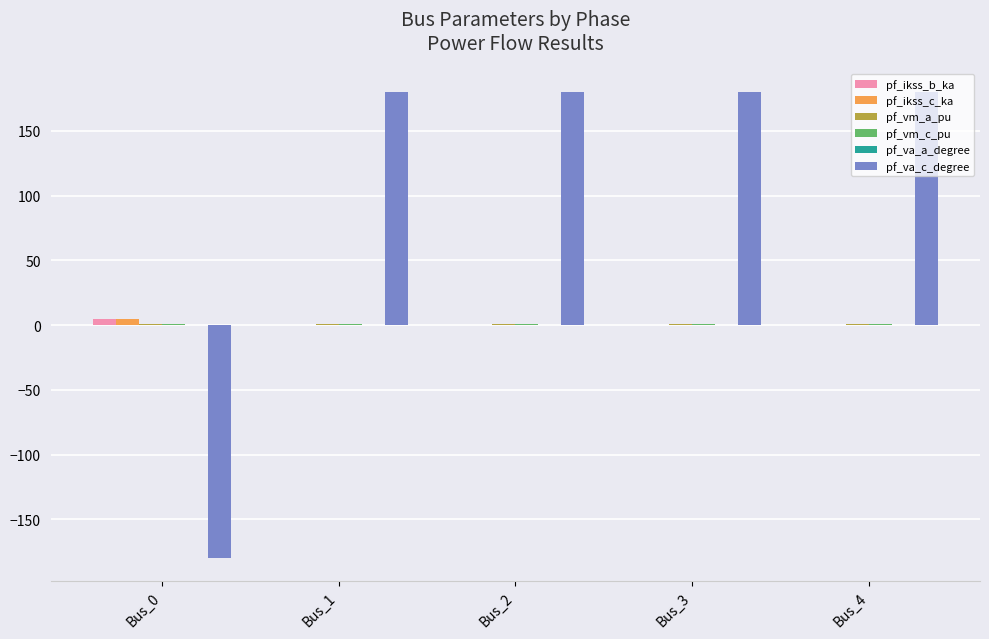

How many groups of bars are there?

5